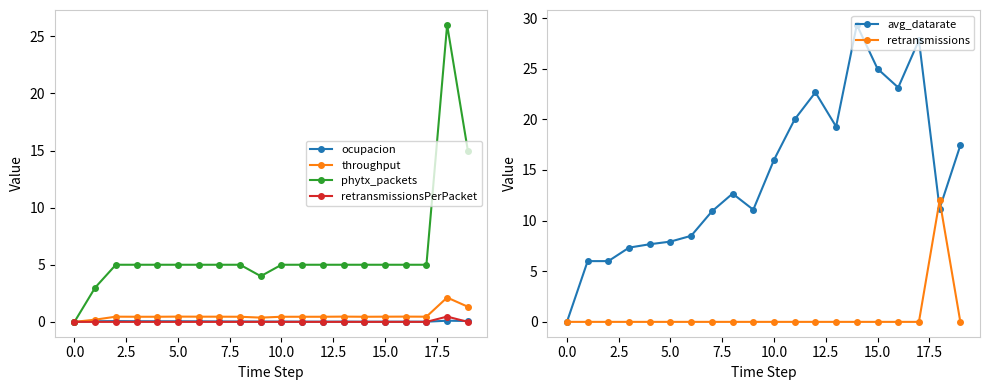

At how many categories does at least one series exceed 28?

1